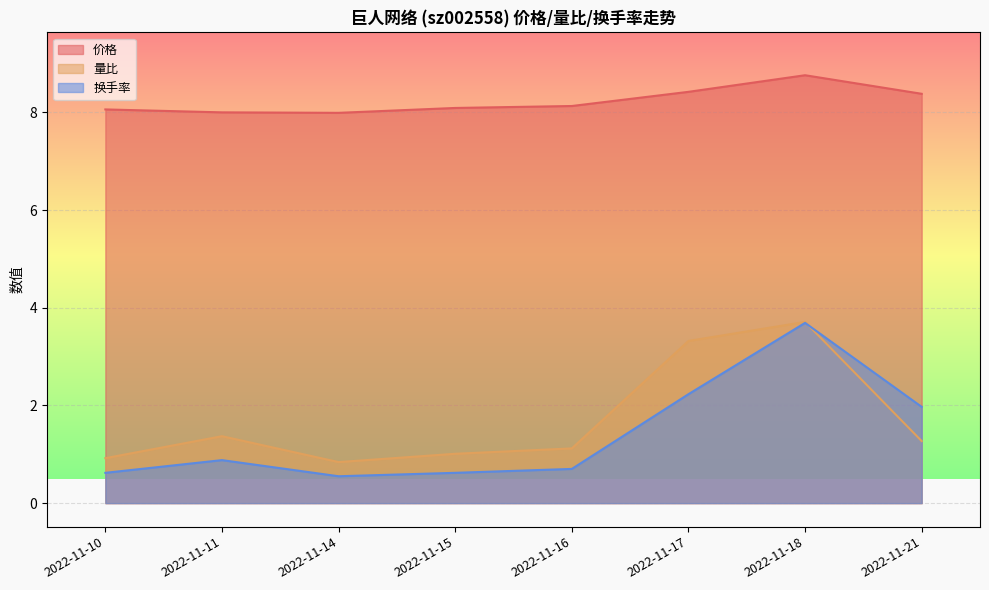

What is the value of the 价格 point at the 4th from the left?

8.1